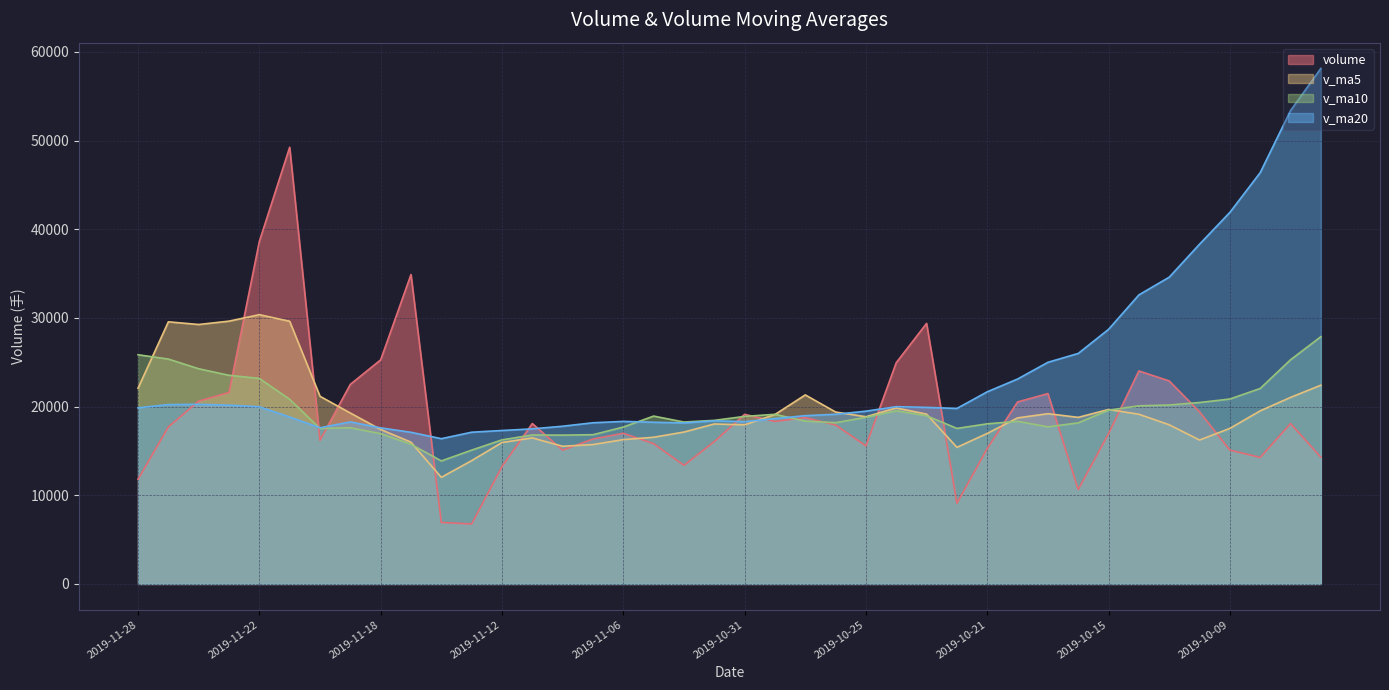

How many data points in v_ma5 are above 18856?

20